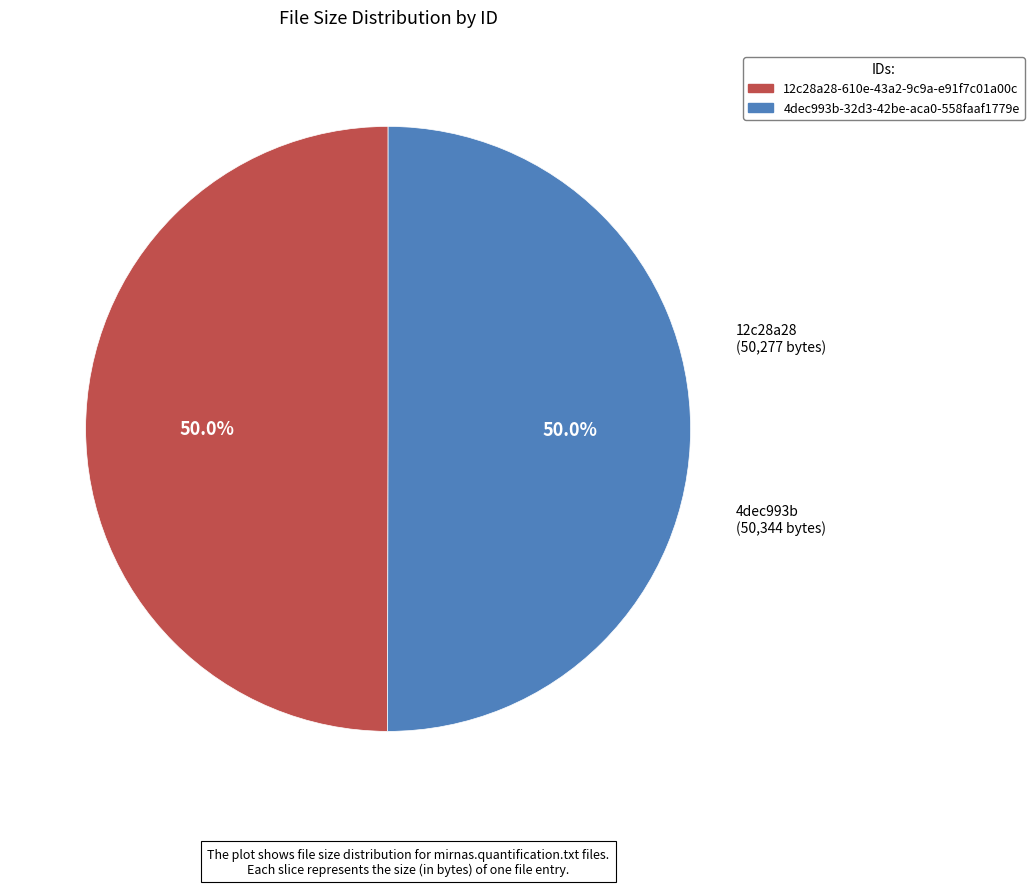

To the nearest percent, what is the combined percentage of 12c28a28-610e-43a2-9c9a-e91f7c01a00c and 4dec993b-32d3-42be-aca0-558faaf1779e?

100%